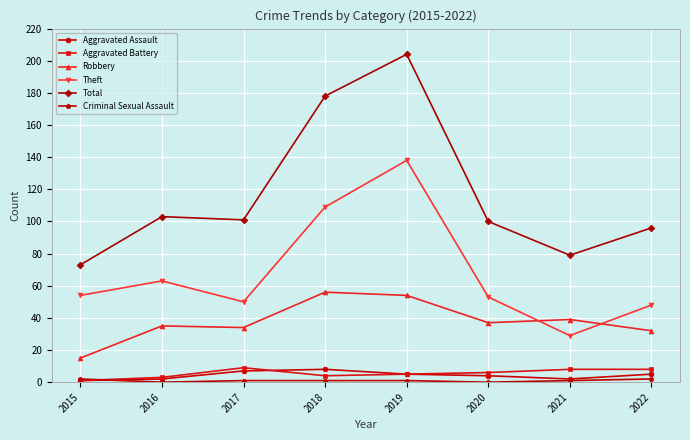

True or false: Aggravated Assault has more than 0 points higher than both neighbors.

True